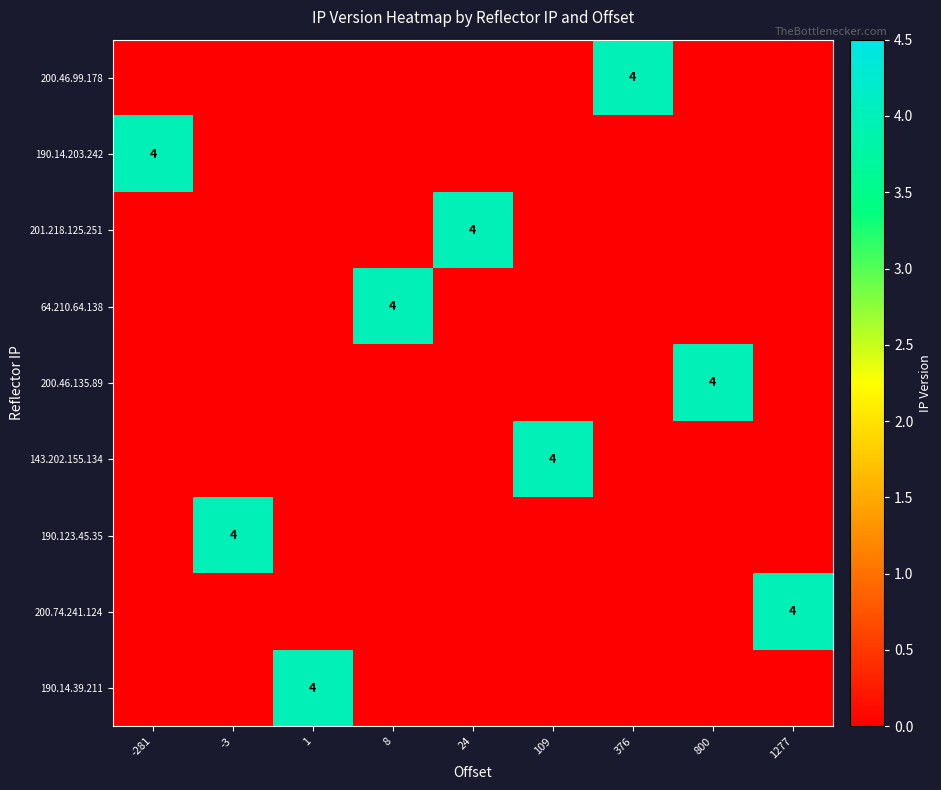

The value of 64.210.64.138 at 8 is 4. True or false?

True